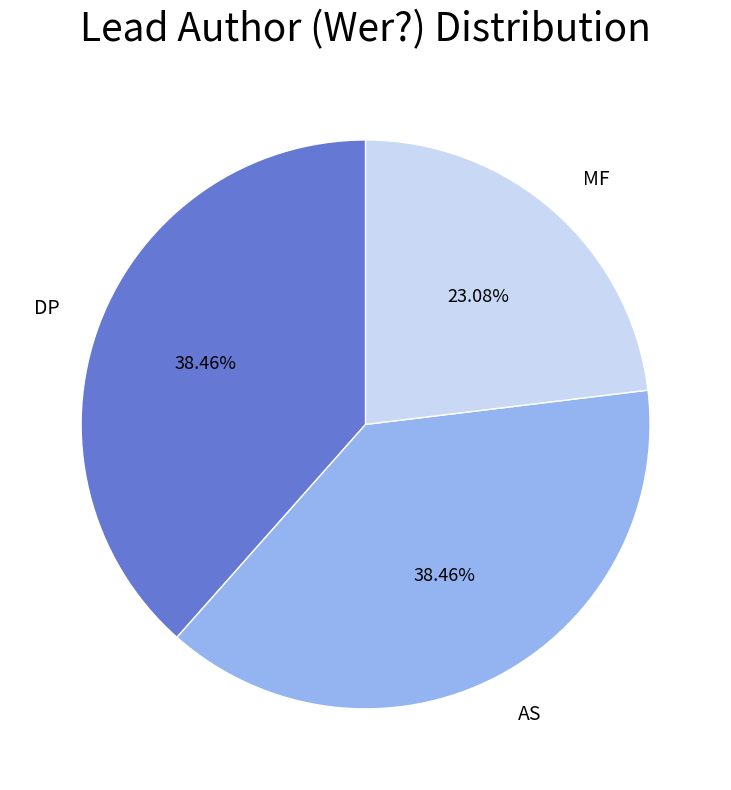

To the nearest percent, what is the combined percentage of AS and DP?

77%